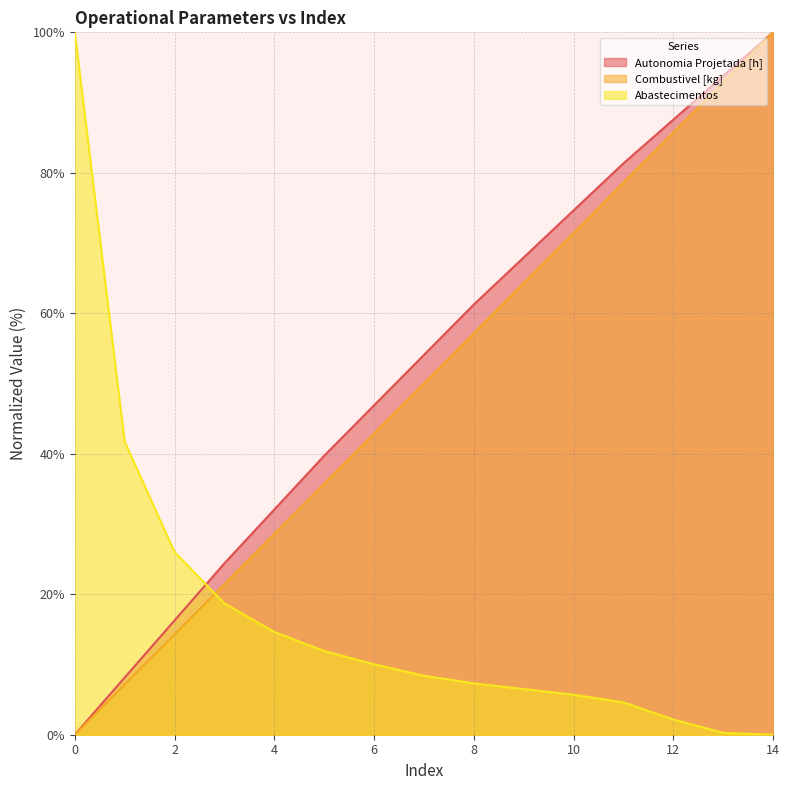

What is the approximate value of Abastecimentos at 11?

4.6